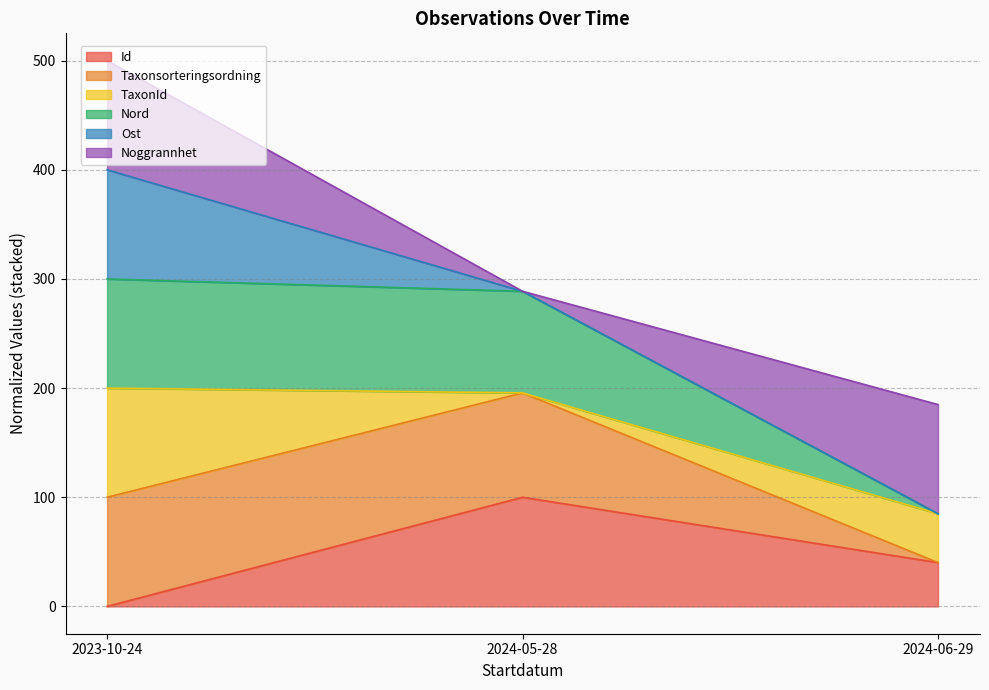

Which category has the highest value in the Id series?

2024-05-28